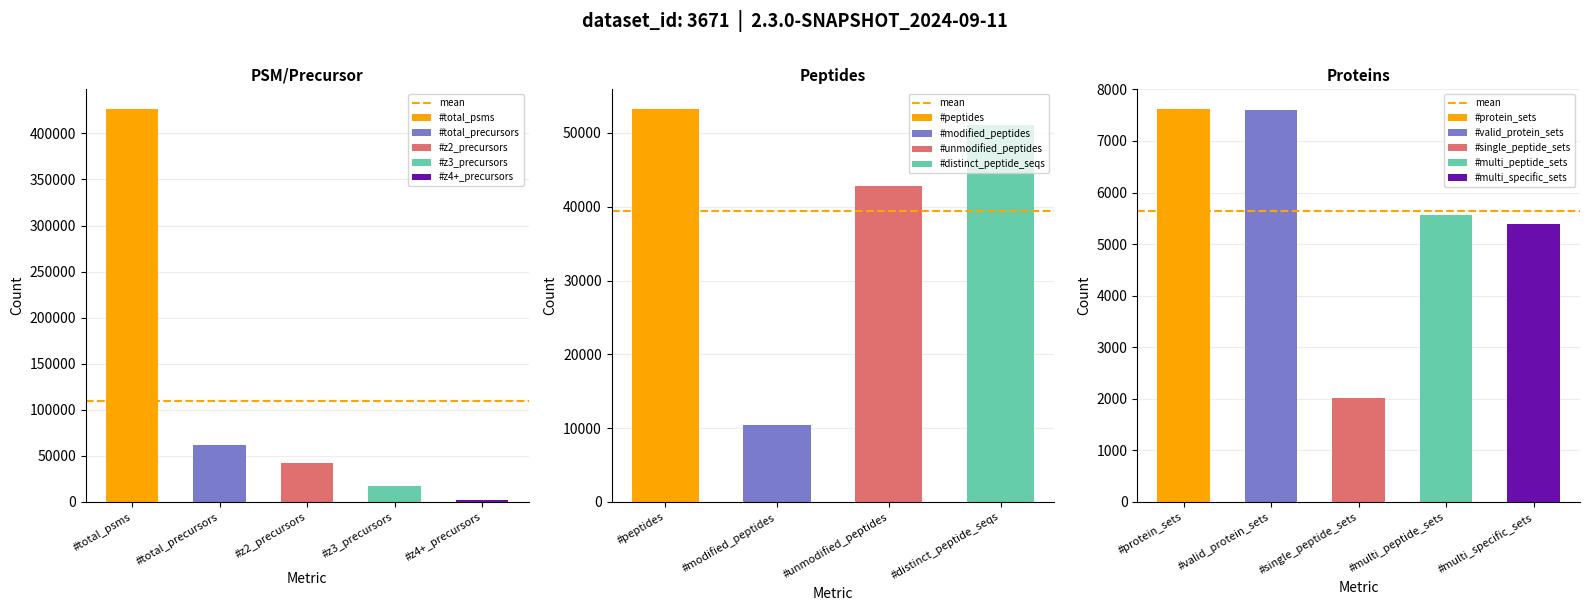

What is the total value across all series at #z2_precursors?

44563